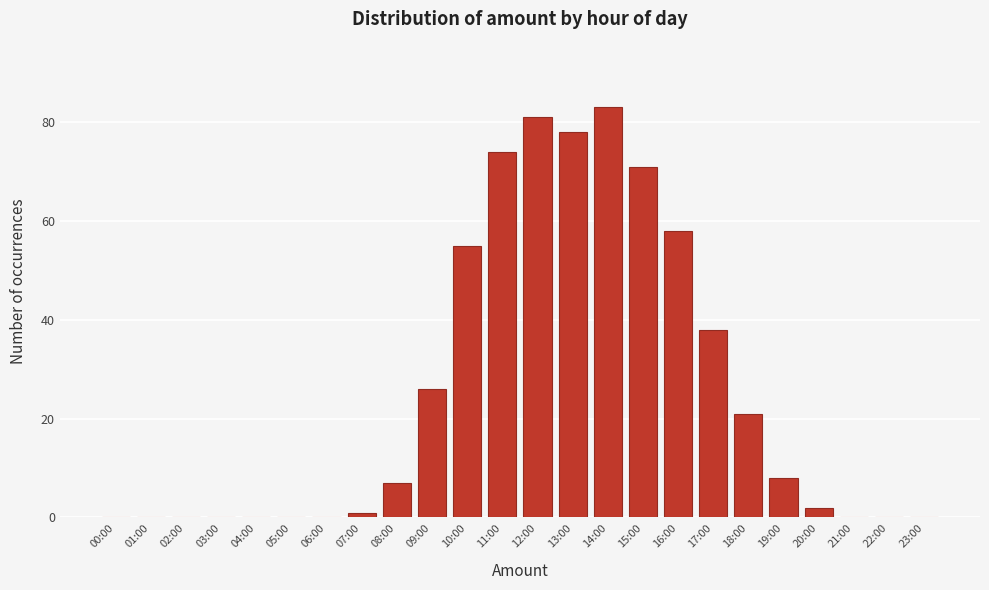

Reading left to right, what are all the values shown in this chart?

00:00=0	01:00=0	02:00=0	03:00=0	04:00=0	05:00=0	06:00=0	07:00=1	08:00=7	09:00=26	10:00=55	11:00=74	12:00=81	13:00=78	14:00=83	15:00=71	16:00=58	17:00=38	18:00=21	19:00=8	20:00=2	21:00=0	22:00=0	23:00=0